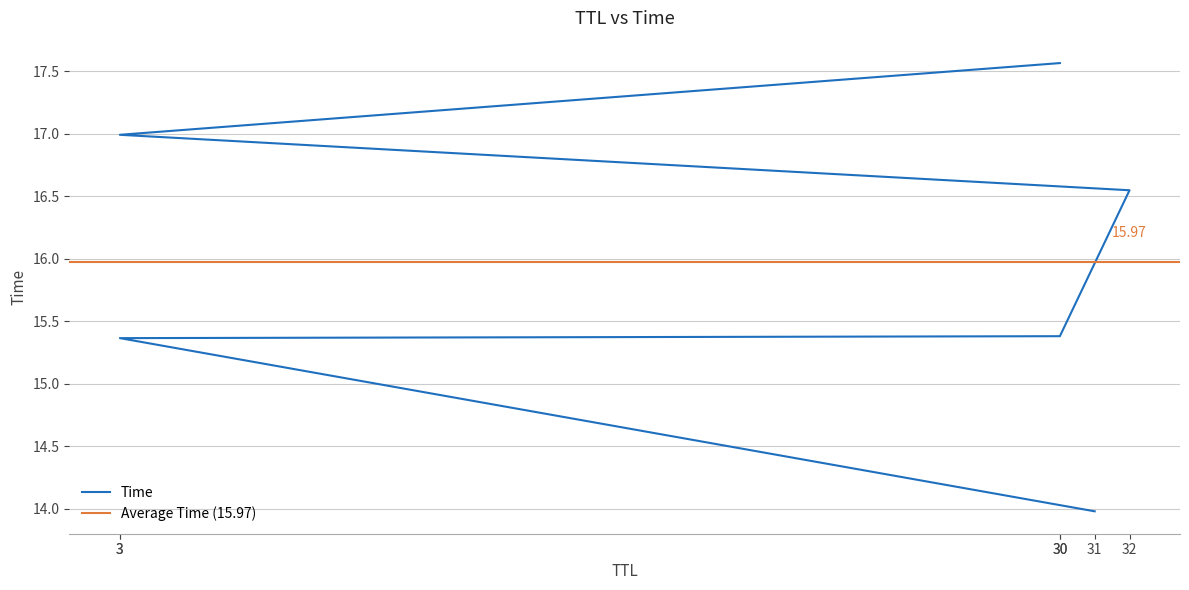

What is the sum of all values?

95.8